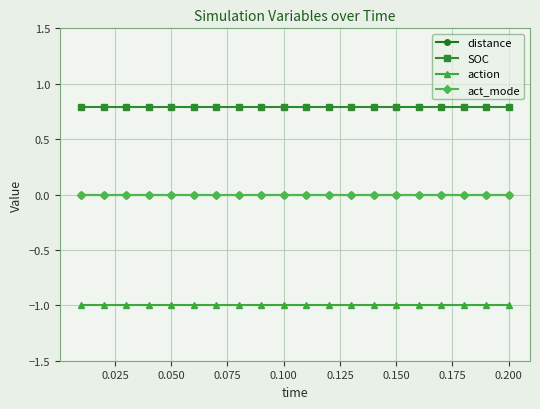

How many lines are shown in the chart?

4